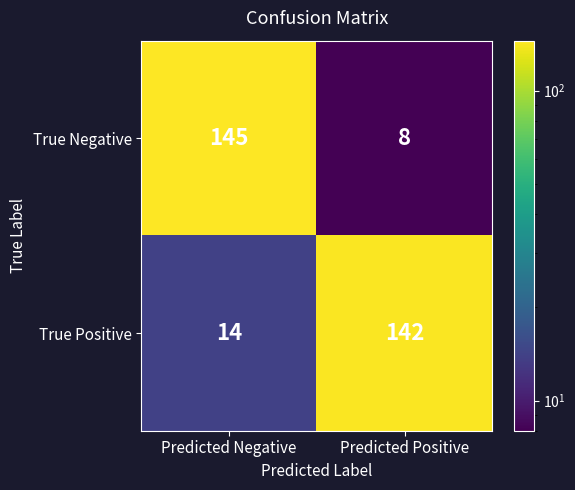

Is it true that True Negative equals 8 at Predicted Positive?

True